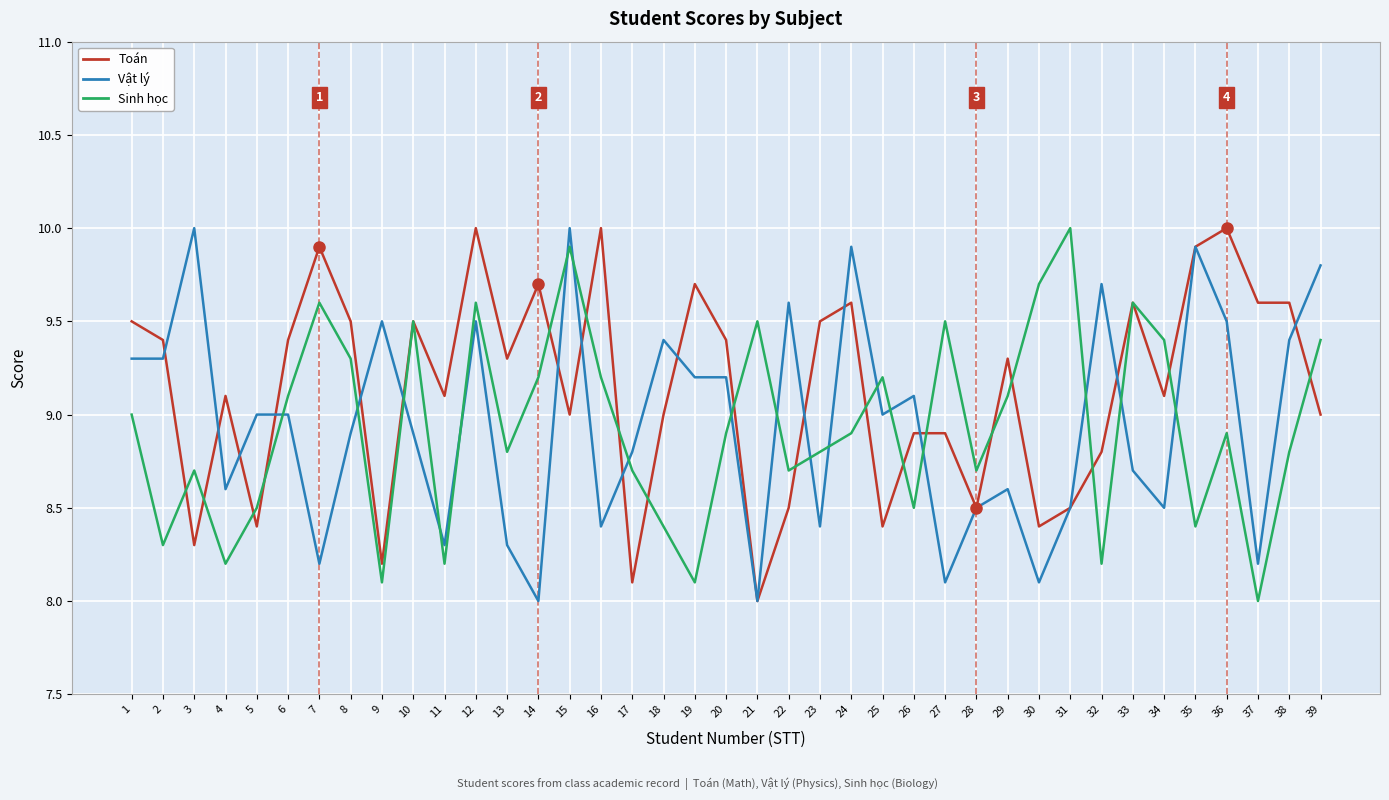

What is the greatest value displayed?

10.0